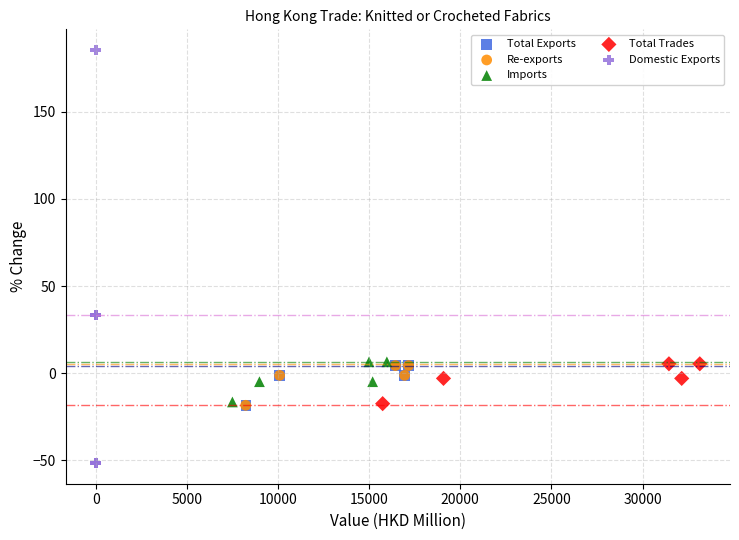

Which series contains the highest Y value?

Domestic Exports